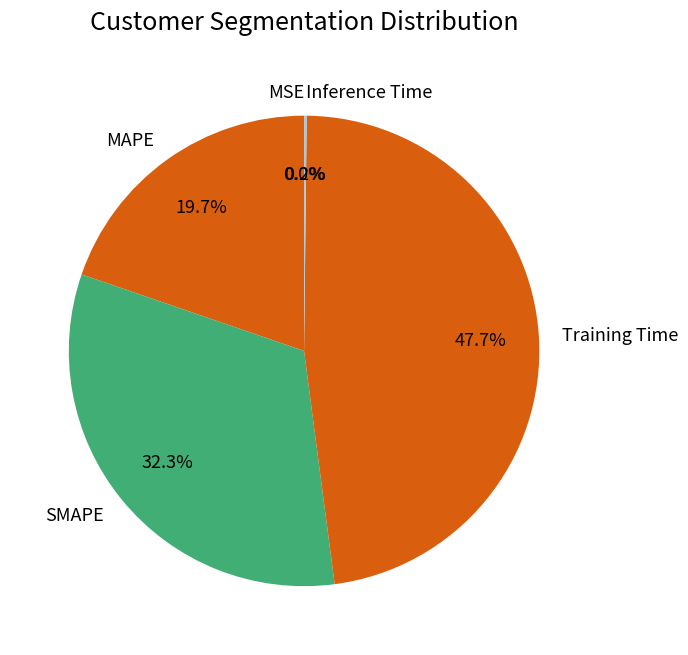

Combined, what portion of the pie is Training Time and MAPE?

67.5%